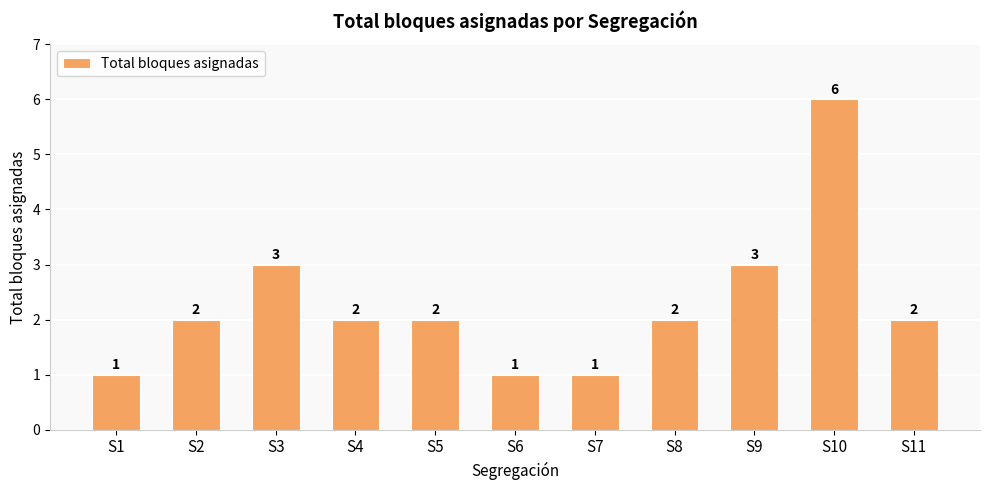

How many values are between 1 and 3?

10